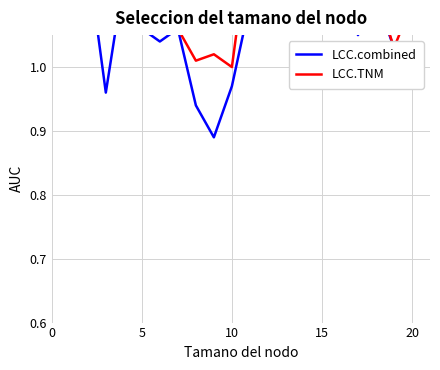

What is the difference between the maximum and minimum values in the LCC.combined series?

0.4